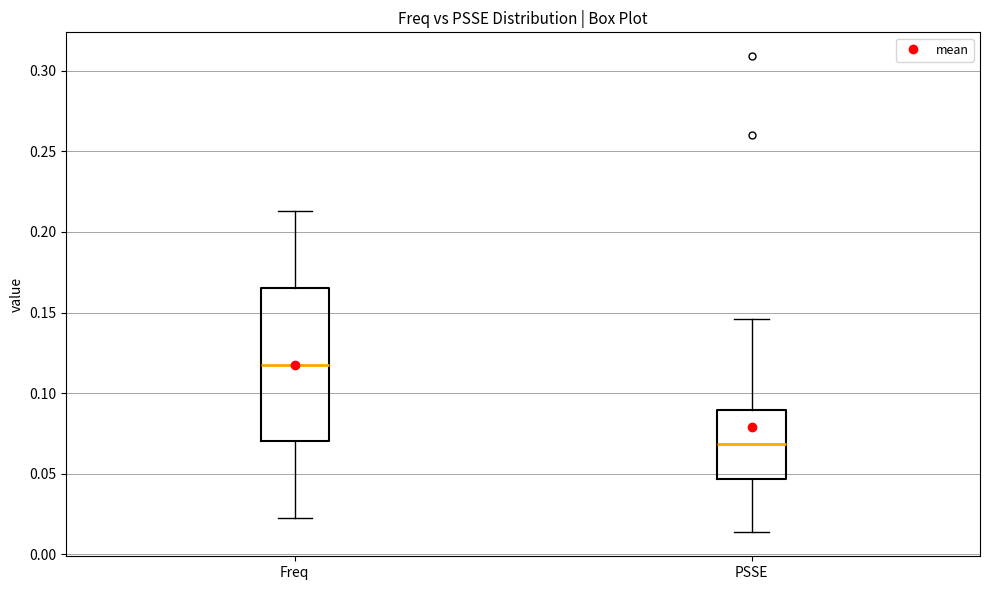

Where is the upper edge of the box for PSSE on the y-axis? The values are not printed on the chart, so give them approximately, as read against the axis.

0.090